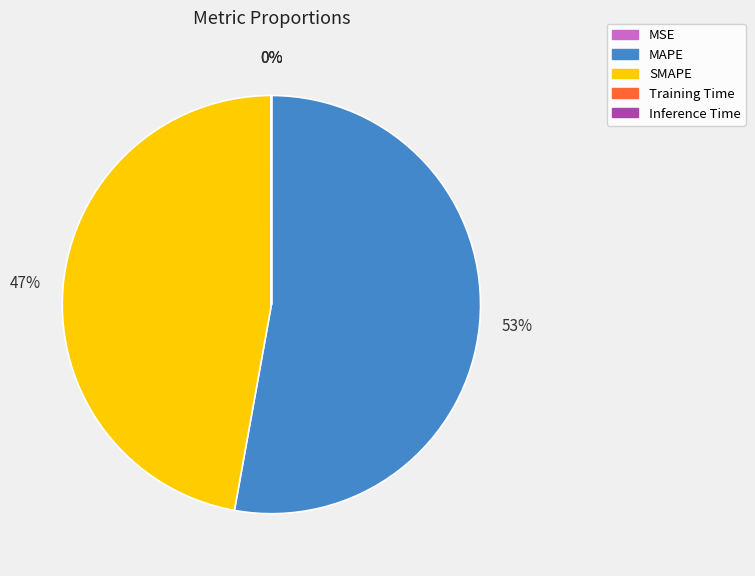

Does MAPE represent more than half of the total?

Yes